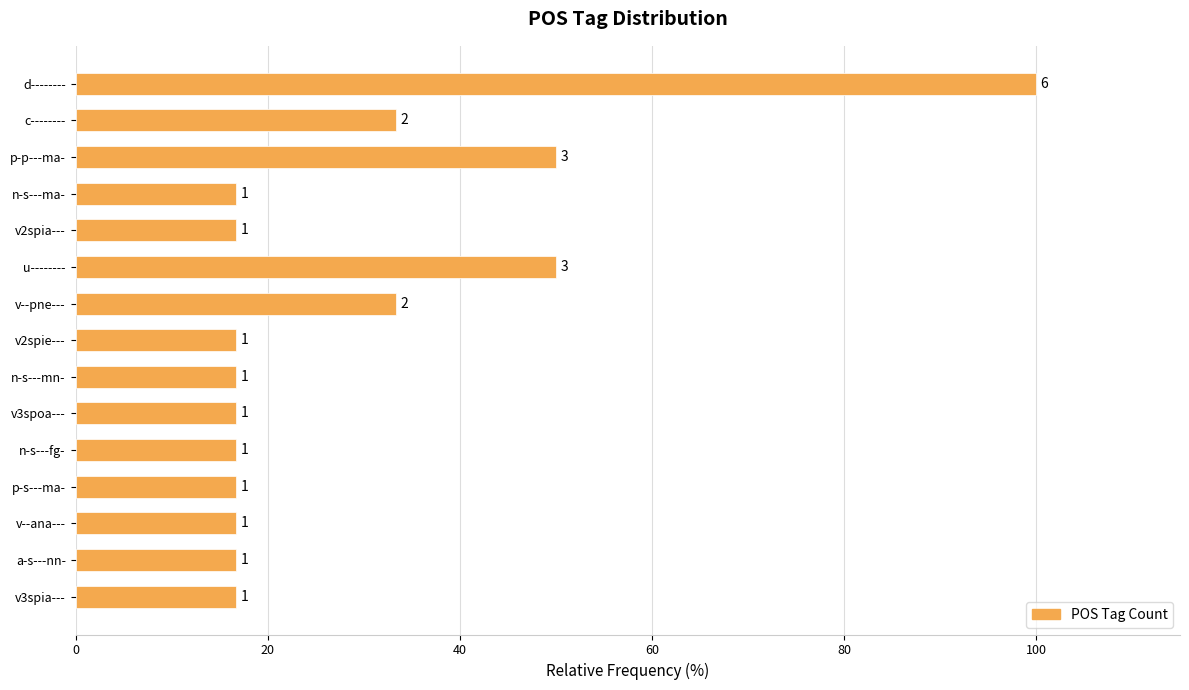

Are the bars horizontal?

Yes